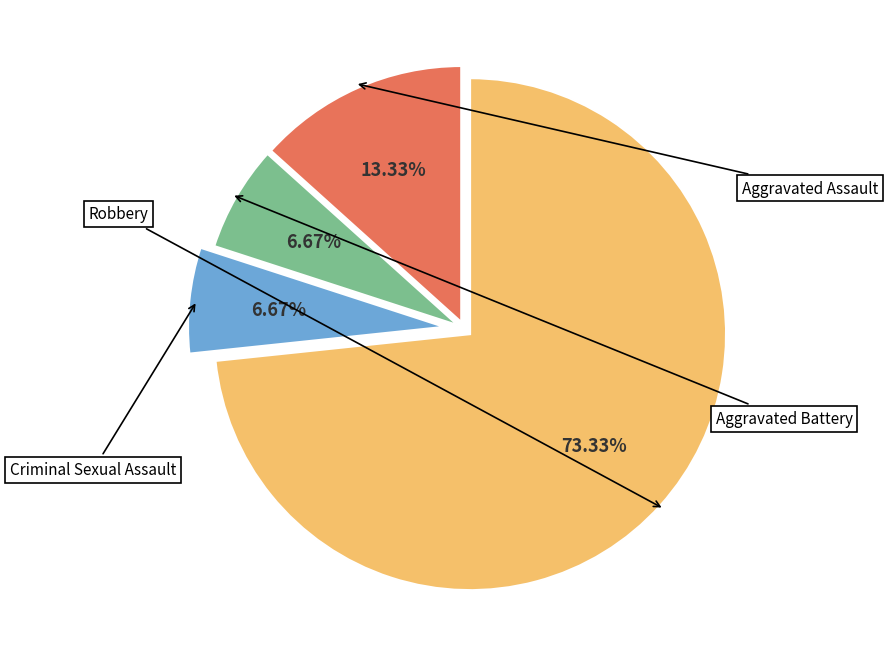

Is there a majority slice in this chart?

Yes